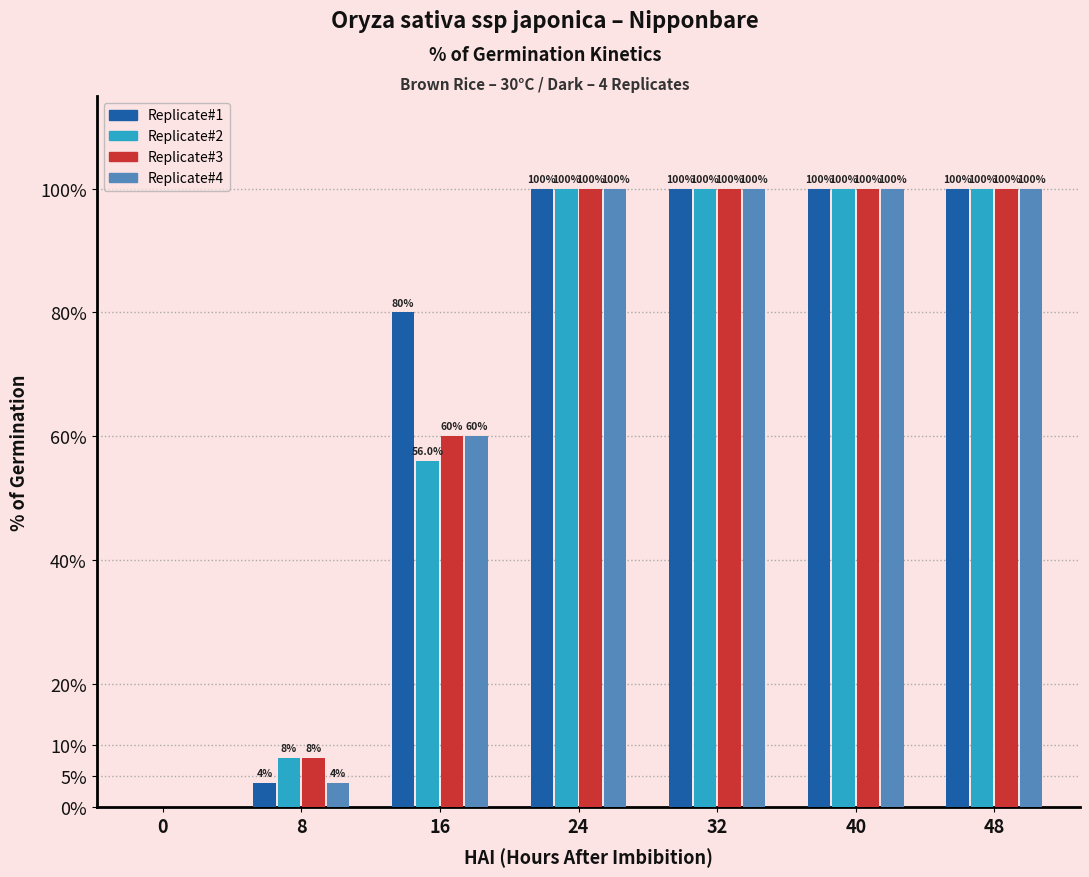

Reading right to left, transcribe all the data shown in this chart.

Replicate#1: 48=100.0	40=100.0	32=100.0	24=100.0	16=80.0	8=4.0	0=0.0
Replicate#2: 48=100.0	40=100.0	32=100.0	24=100.0	16=56.0	8=8.0	0=0.0
Replicate#3: 48=100.0	40=100.0	32=100.0	24=100.0	16=60.0	8=8.0	0=0.0
Replicate#4: 48=100.0	40=100.0	32=100.0	24=100.0	16=60.0	8=4.0	0=0.0